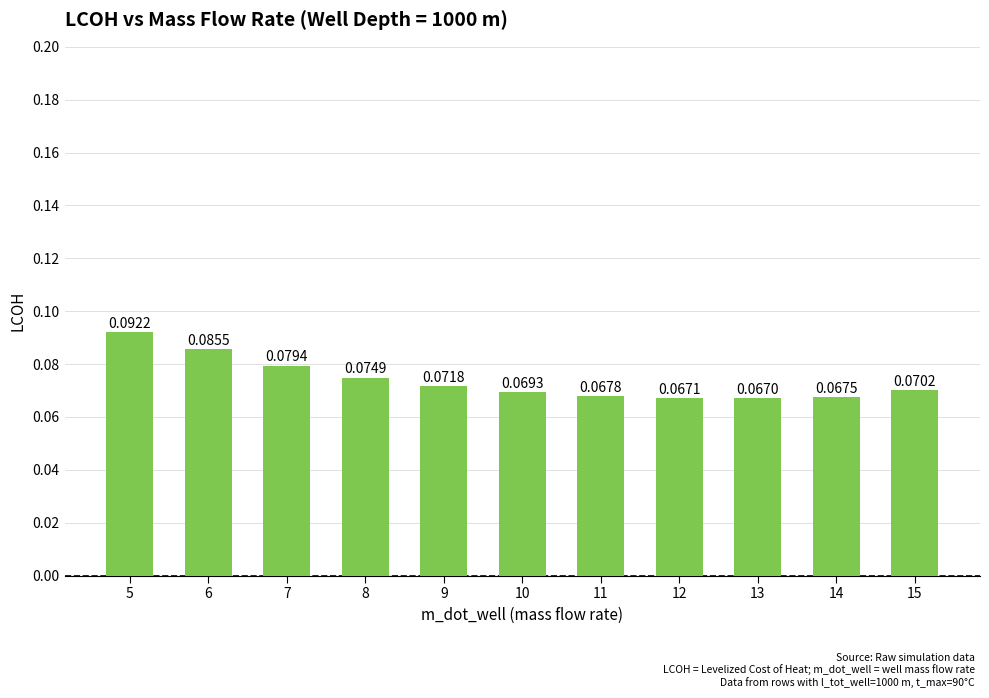

Rank the categories by value from lowest to highest.

13, 12, 14, 11, 10, 15, 9, 8, 7, 6, 5